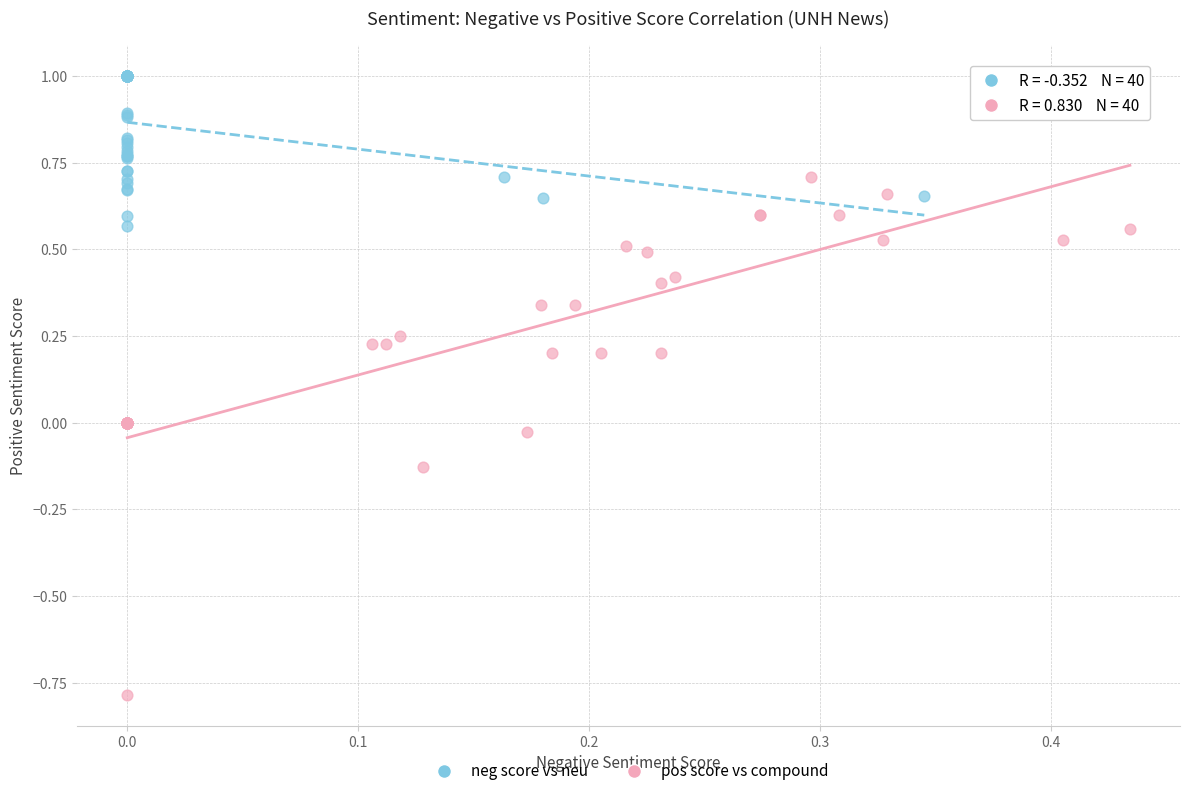

Which series reaches the maximum Y coordinate?

neg score vs neu